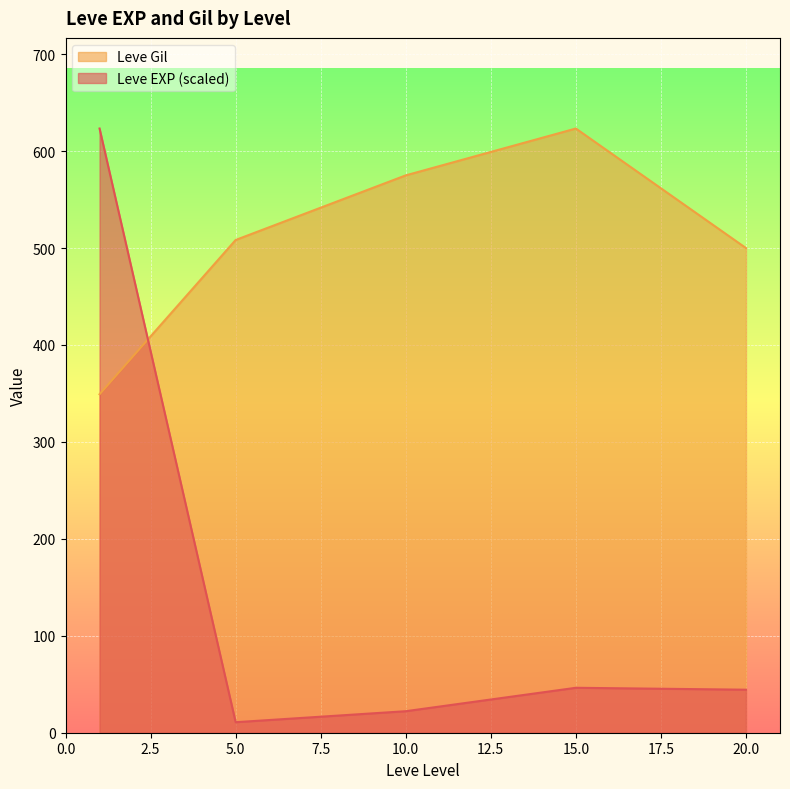

After their last crossing, which series has the higher values: Leve Gil or Leve EXP (scaled)?

Leve Gil